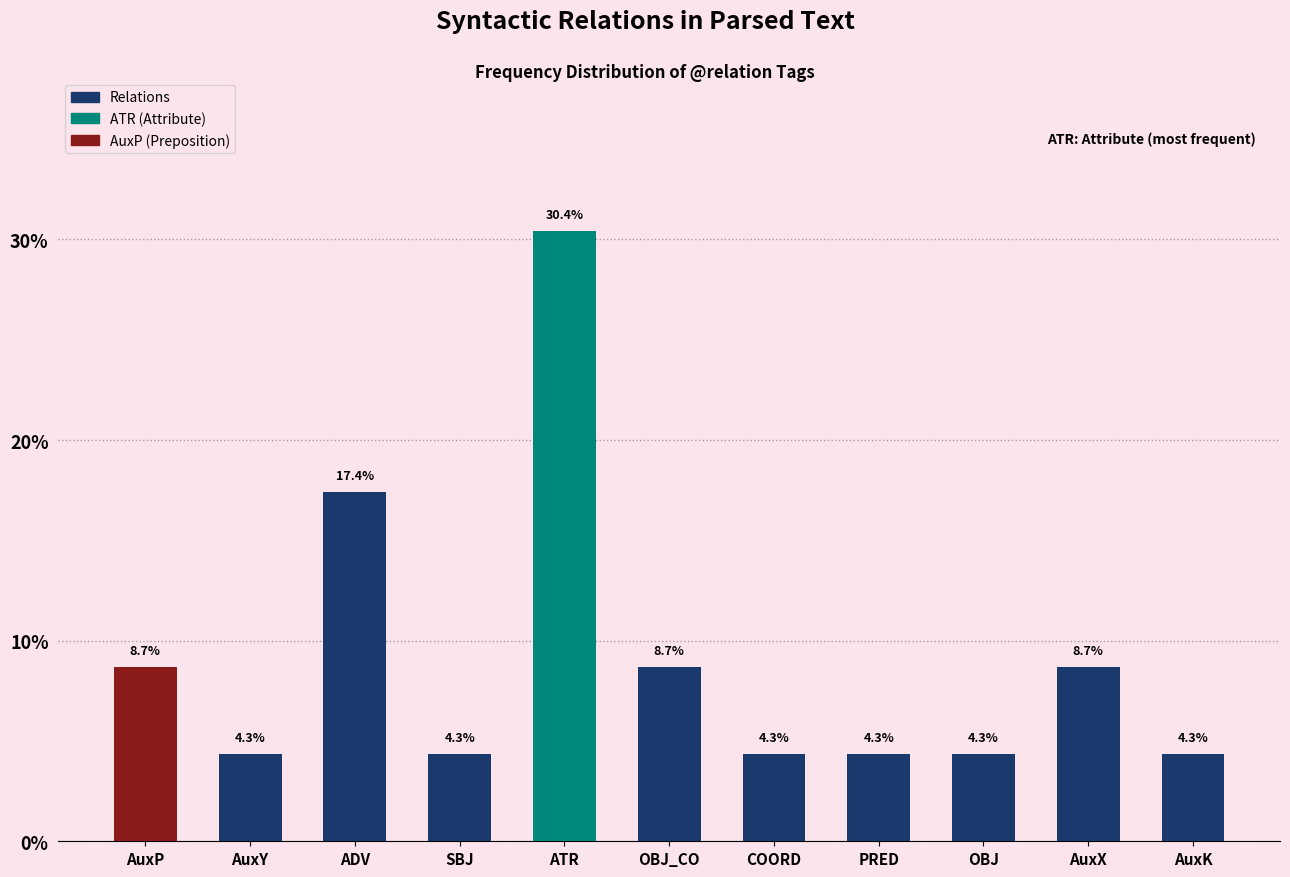

What is the approximate value at ADV?

17.4